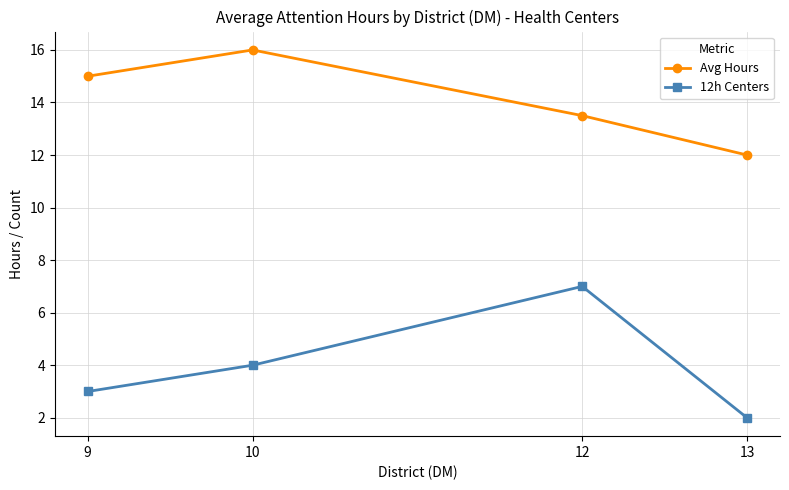

At which label does Avg Hours reach its minimum?

13